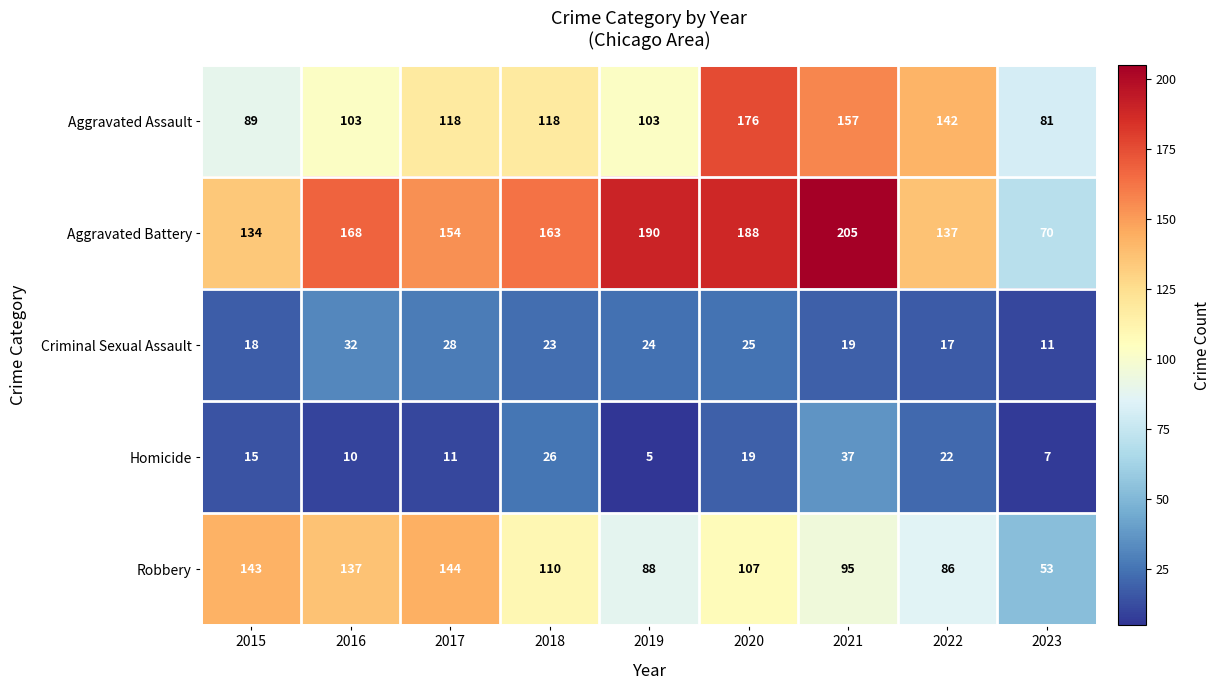

At which category does the chart reach its peak across all series?

2021